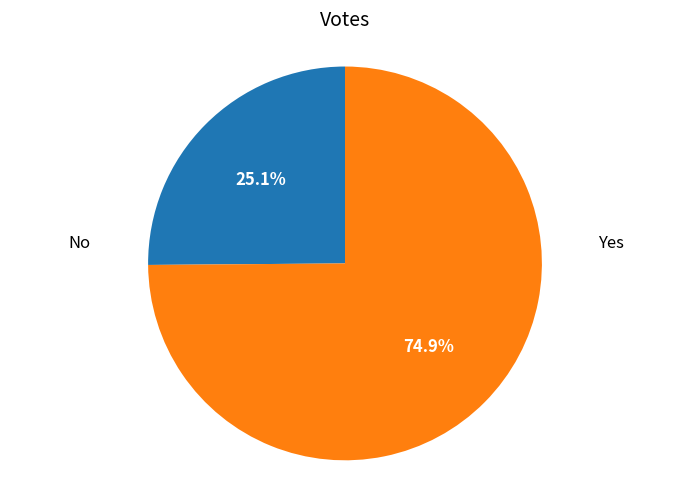

What portion of the pie excludes No?

74.9%